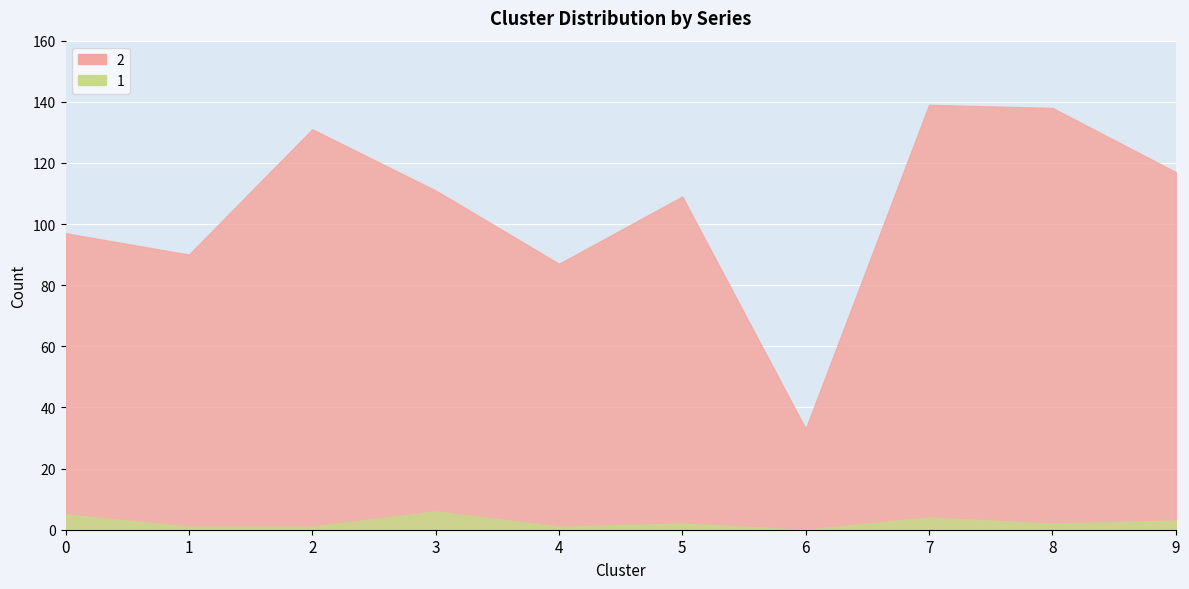

What is the average value of the 1 series?

2